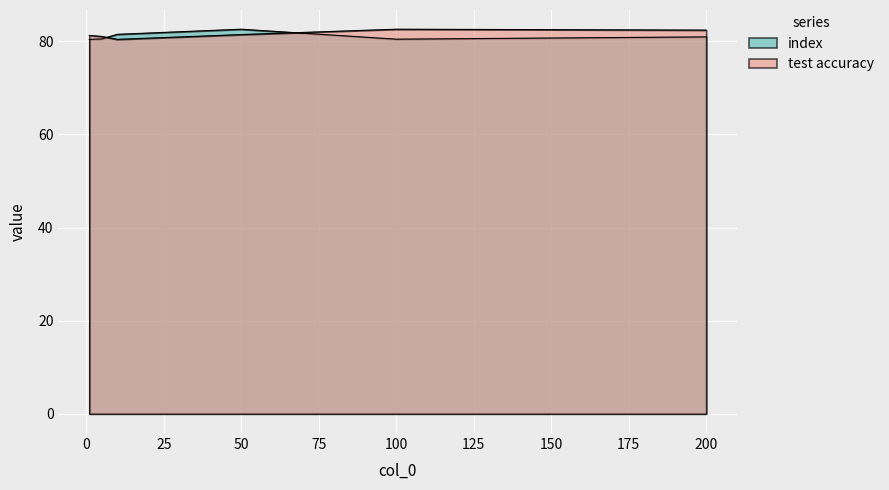

Between which two adjacent categories do test accuracy and index first intersect?

5 and 10